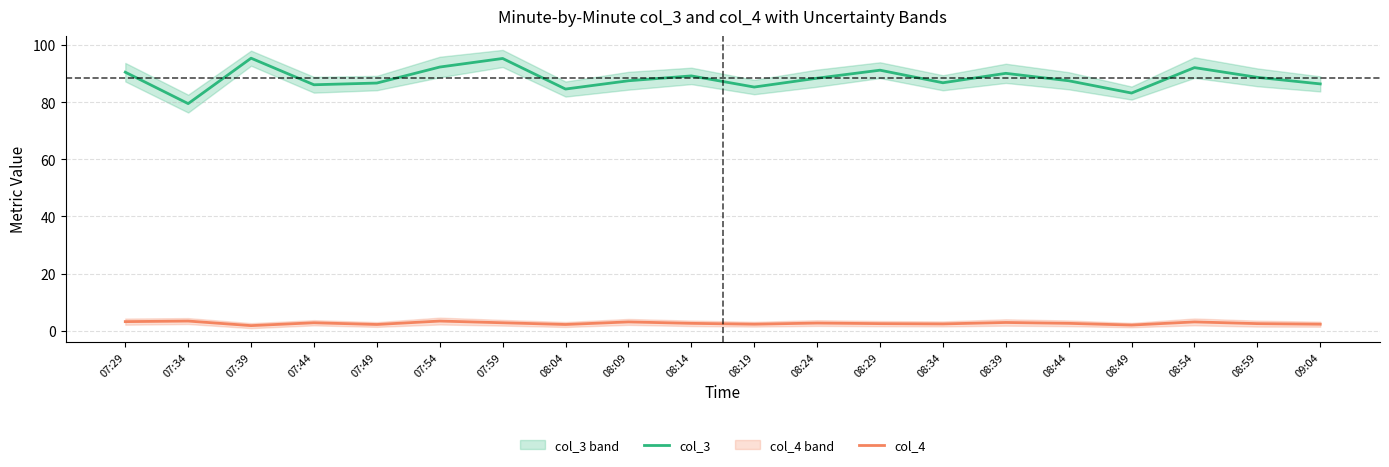

What is the difference between the second highest and second lowest values in the col_4 series?

1.4